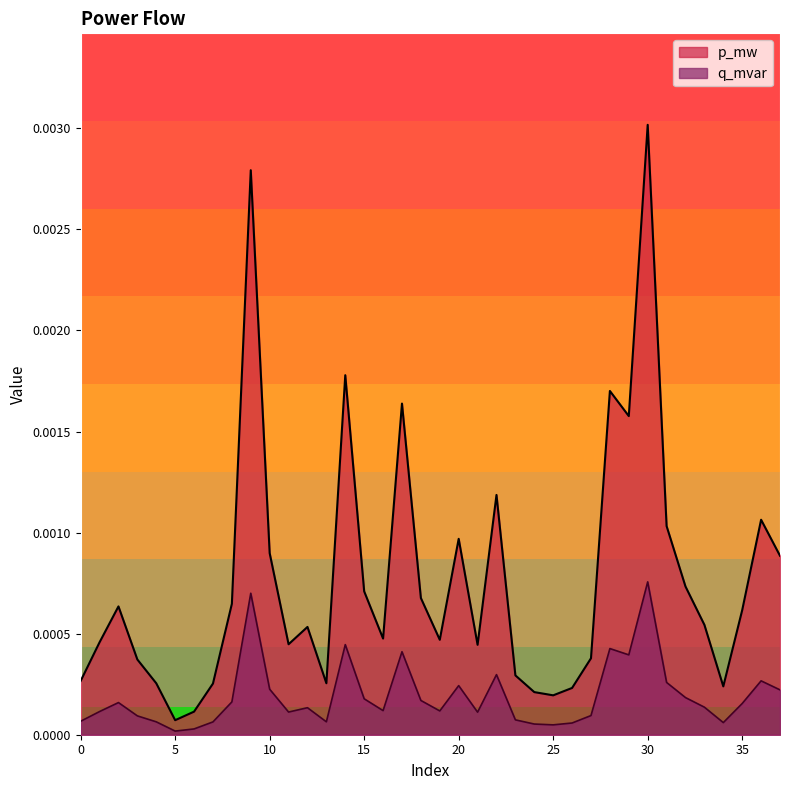

At which category is the sum across all series the highest?

30